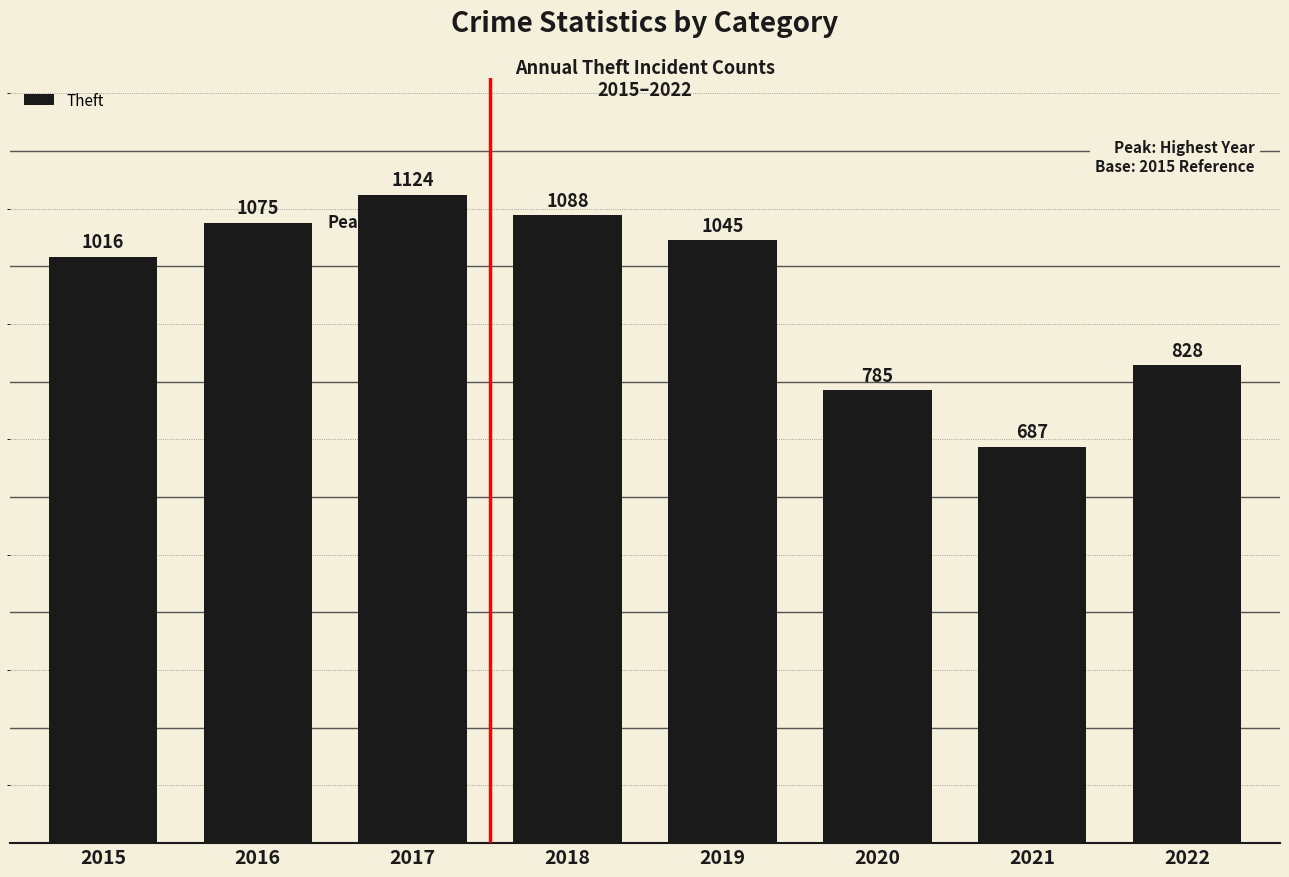

Rank the categories by value from highest to lowest.

2017, 2018, 2016, 2019, 2015, 2022, 2020, 2021